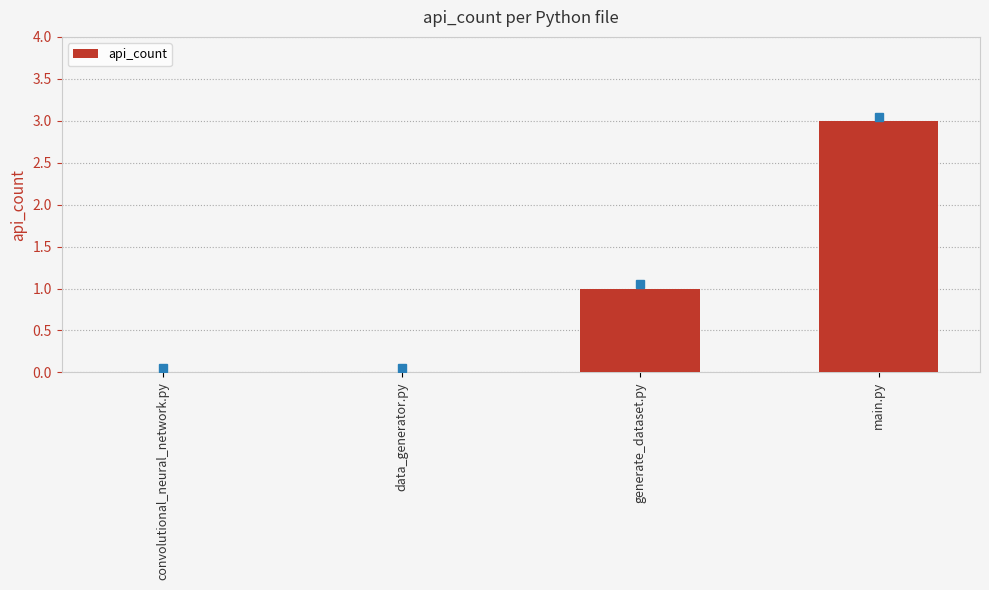

What is the sum of all values?

4